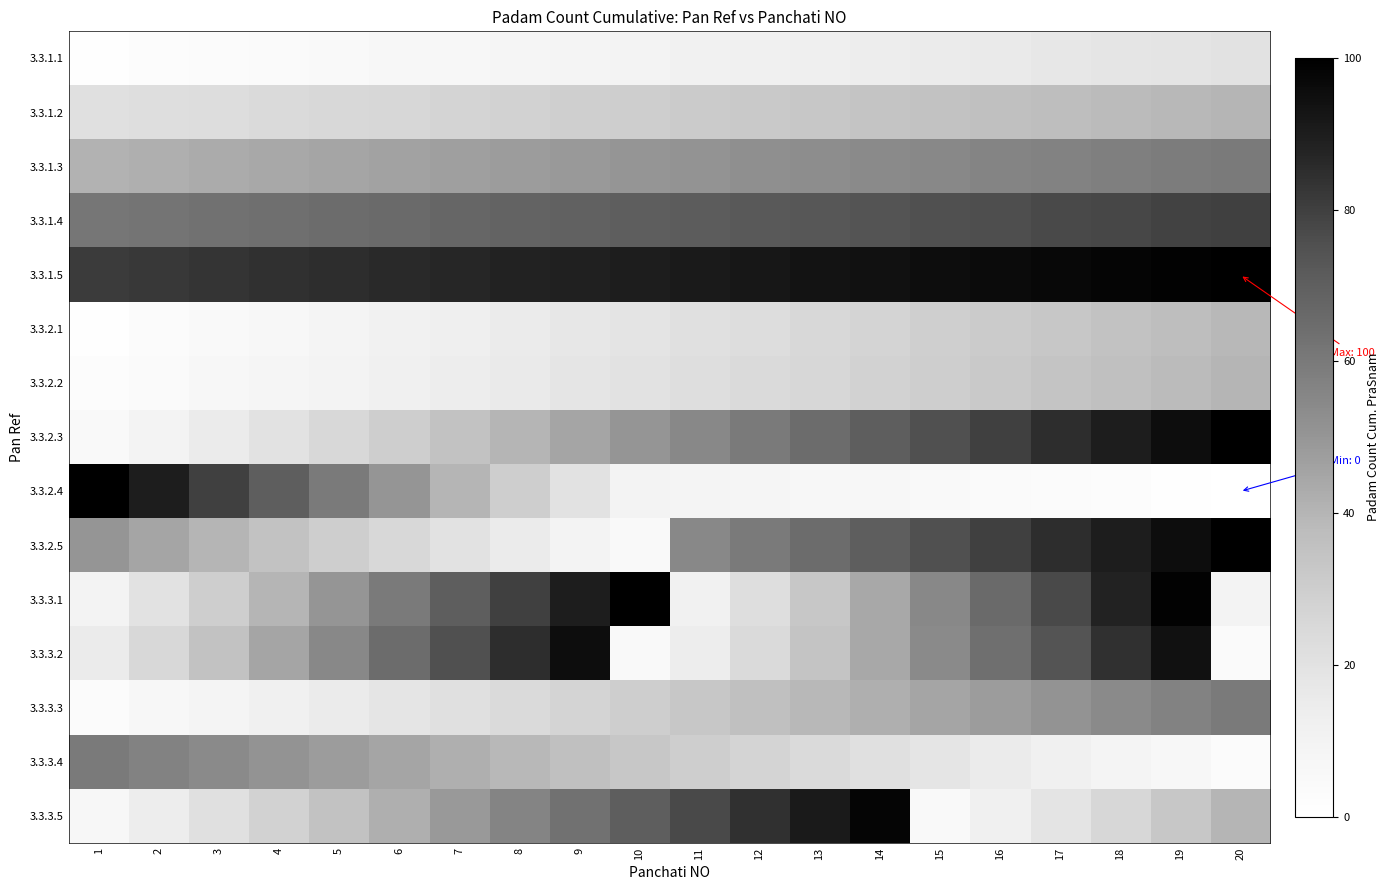

Reading left to right, list all the values displayed in this chart.

3.3.1.1: 1=1	2=2	3=3	4=4	5=5	6=6	7=7	8=8	9=9	10=10	11=11	12=12	13=13	14=14	15=15	16=16	17=17	18=18	19=19	20=20
3.3.1.2: 1=21	2=22	3=23	4=24	5=25	6=26	7=27	8=28	9=29	10=30	11=31	12=32	13=33	14=34	15=35	16=36	17=37	18=38	19=39	20=40
3.3.1.3: 1=41	2=42	3=43	4=44	5=45	6=46	7=47	8=48	9=49	10=50	11=51	12=52	13=53	14=54	15=55	16=56	17=57	18=58	19=59	20=60
3.3.1.4: 1=61	2=62	3=63	4=64	5=65	6=66	7=67	8=68	9=69	10=70	11=71	12=72	13=73	14=74	15=75	16=76	17=77	18=78	19=79	20=80
3.3.1.5: 1=81	2=82	3=83	4=84	5=85	6=86	7=87	8=88	9=89	10=90	11=91	12=92	13=93	14=94	15=95	16=96	17=97	18=98	19=99	20=100
3.3.2.1: 1=1	2=3	3=5	4=7	5=9	6=11	7=13	8=15	9=17	10=19	11=21	12=23	13=25	14=27	15=29	16=31	17=33	18=35	19=37	20=39
3.3.2.2: 1=2	2=4	3=6	4=8	5=10	6=12	7=14	8=16	9=18	10=20	11=22	12=24	13=26	14=28	15=30	16=32	17=34	18=36	19=38	20=40
3.3.2.3: 1=5	2=10	3=15	4=20	5=25	6=30	7=35	8=40	9=45	10=50	11=55	12=60	13=65	14=70	15=75	16=80	17=85	18=90	19=95	20=100
3.3.2.4: 1=100	2=90	3=80	4=70	5=60	6=50	7=40	8=30	9=20	10=10	11=9	12=8	13=7	14=6	15=5	16=4	17=3	18=2	19=1	20=0
3.3.2.5: 1=50	2=45	3=40	4=35	5=30	6=25	7=20	8=15	9=10	10=5	11=55	12=60	13=65	14=70	15=75	16=80	17=85	18=90	19=95	20=100
3.3.3.1: 1=10	2=20	3=30	4=40	5=50	6=60	7=70	8=80	9=90	10=100	11=11	12=22	13=33	14=44	15=55	16=66	17=77	18=88	19=99	20=10
3.3.3.2: 1=15	2=25	3=35	4=45	5=55	6=65	7=75	8=85	9=95	10=5	11=14	12=24	13=34	14=44	15=54	16=64	17=74	18=84	19=94	20=4
3.3.3.3: 1=3	2=6	3=9	4=12	5=15	6=18	7=21	8=24	9=27	10=30	11=33	12=36	13=39	14=42	15=45	16=48	17=51	18=54	19=57	20=60
3.3.3.4: 1=60	2=57	3=54	4=51	5=48	6=45	7=42	8=39	9=36	10=33	11=30	12=27	13=24	14=21	15=18	16=15	17=12	18=9	19=6	20=3
3.3.3.5: 1=7	2=14	3=21	4=28	5=35	6=42	7=49	8=56	9=63	10=70	11=77	12=84	13=91	14=98	15=5	16=12	17=19	18=26	19=33	20=40